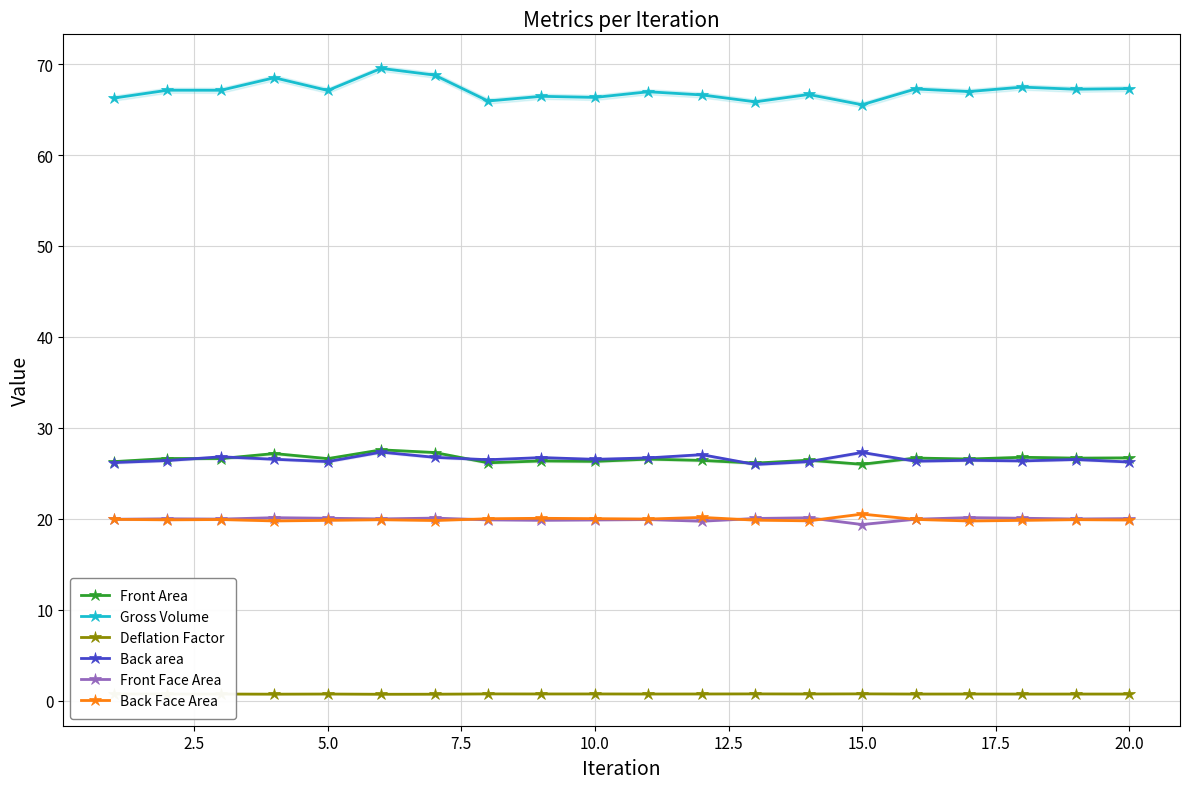

True or false: Gross Volume has a value of 66.3 at 10.0.

True